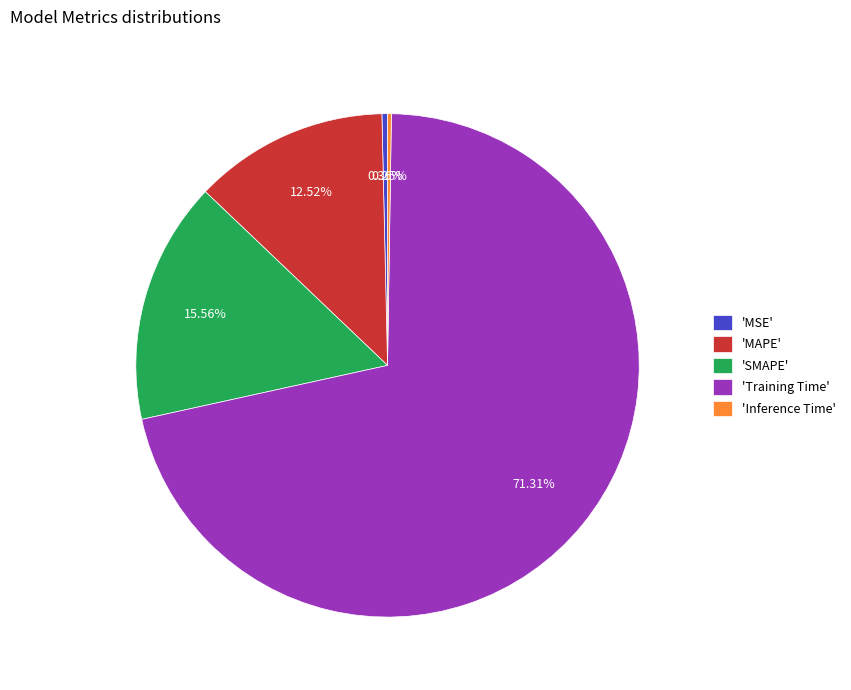

Do 'MSE' and 'SMAPE' together represent more than half of the pie?

No